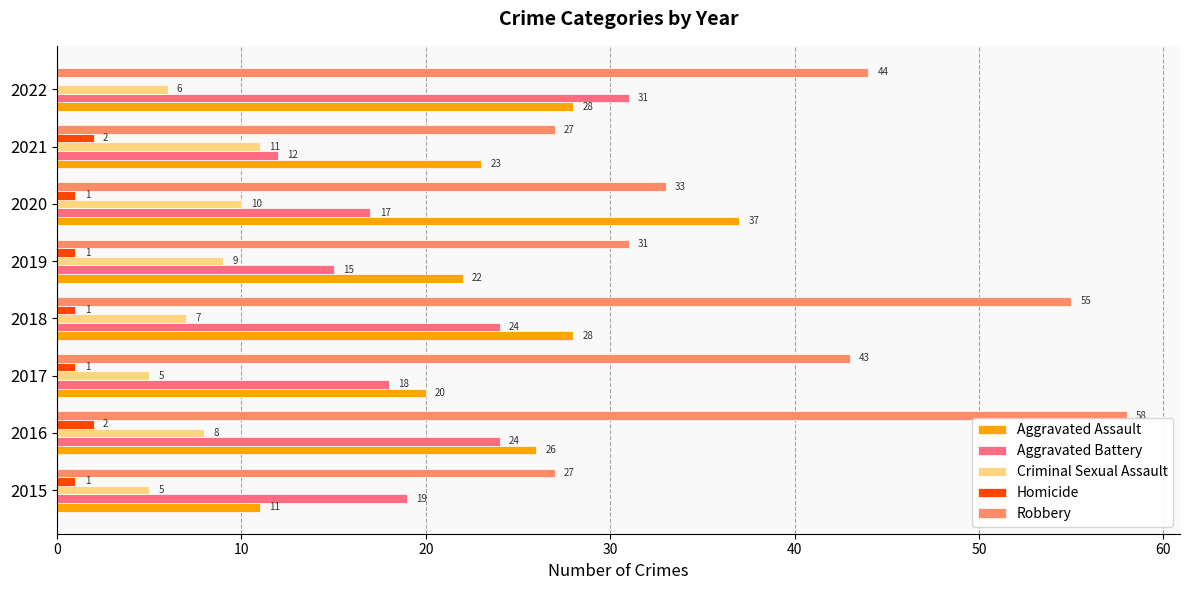

Read the Aggravated Assault value at 2018.

28